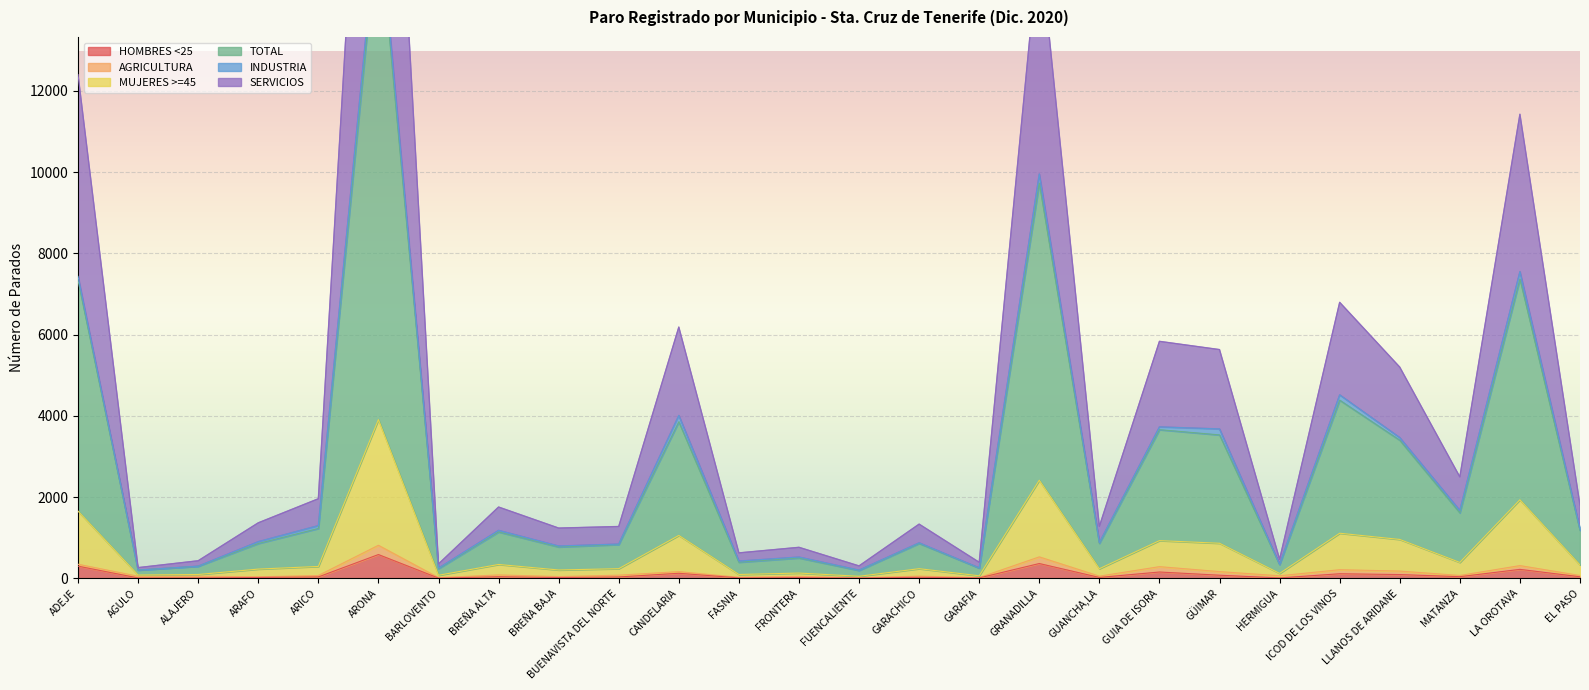

Reading left to right, what are all the values shown in this chart?

HOMBRES <25: 298	8	9	19	33	584	4	37	17	32	123	9	16	6	23	8	363	20	154	75	8	111	91	39	219	37
MUJERES >=45: 1653	80	93	226	291	3907	74	340	204	236	1055	93	128	49	236	61	2414	235	927	862	120	1109	956	390	1933	328
TOTAL: 12403	262	431	1365	1958	26865	352	1754	1236	1275	6185	625	762	304	1333	393	15740	1278	5834	5631	468	6795	5199	2496	11426	1803
SERVICIOS: 7337	201	295	856	1226	16249	236	1140	771	830	3854	395	500	192	858	251	9731	859	3659	3530	338	4386	3400	1611	7370	1178